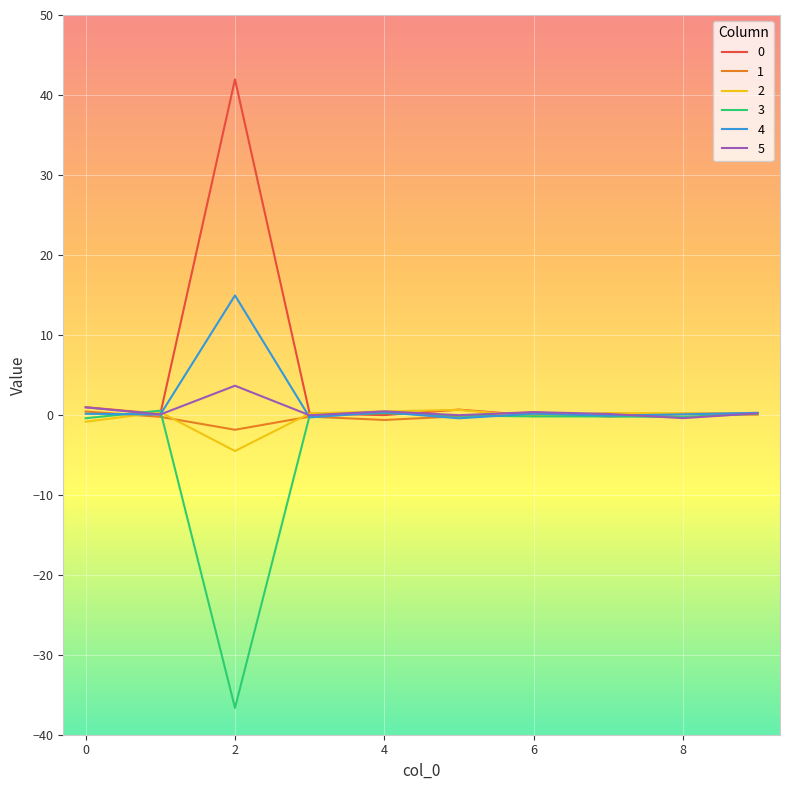

How many lines are shown in the chart?

6